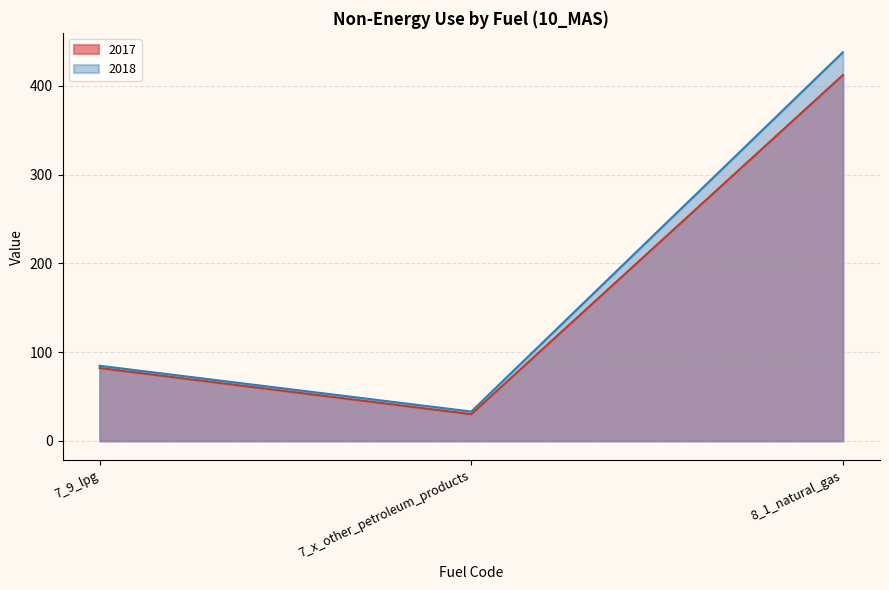

At which label does 2017 reach its minimum?

7_x_other_petroleum_products